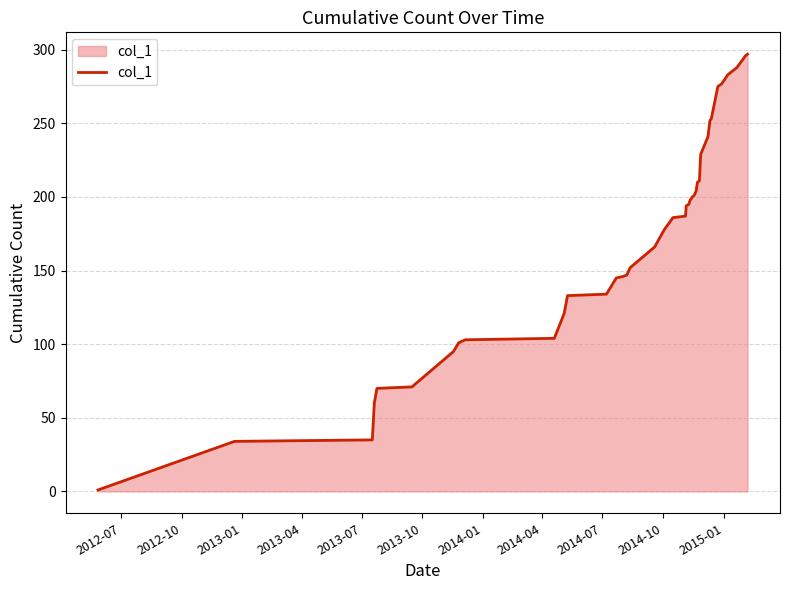

What is the difference between the maximum and minimum values?

296